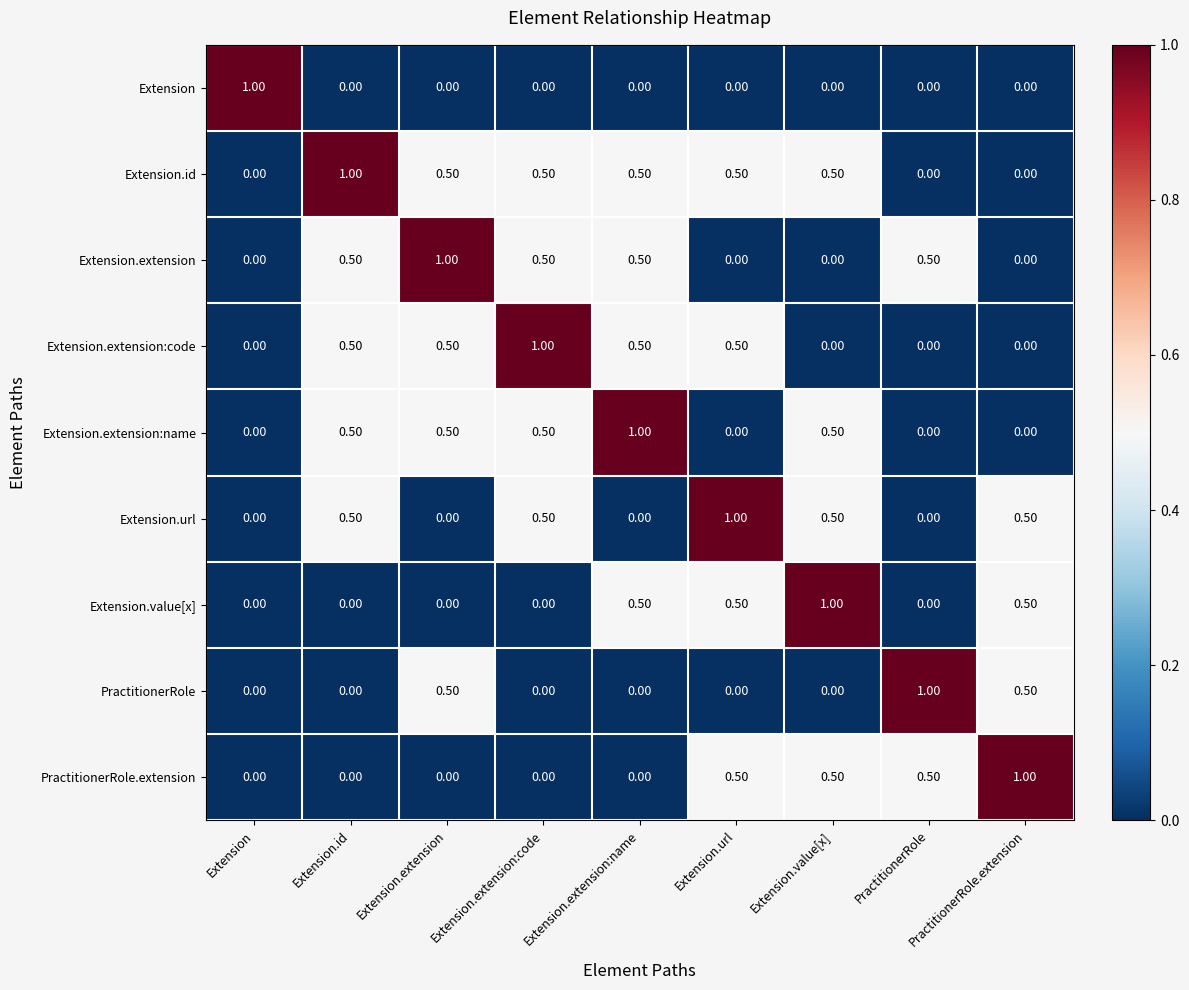

Count the number of data series in this chart.

9